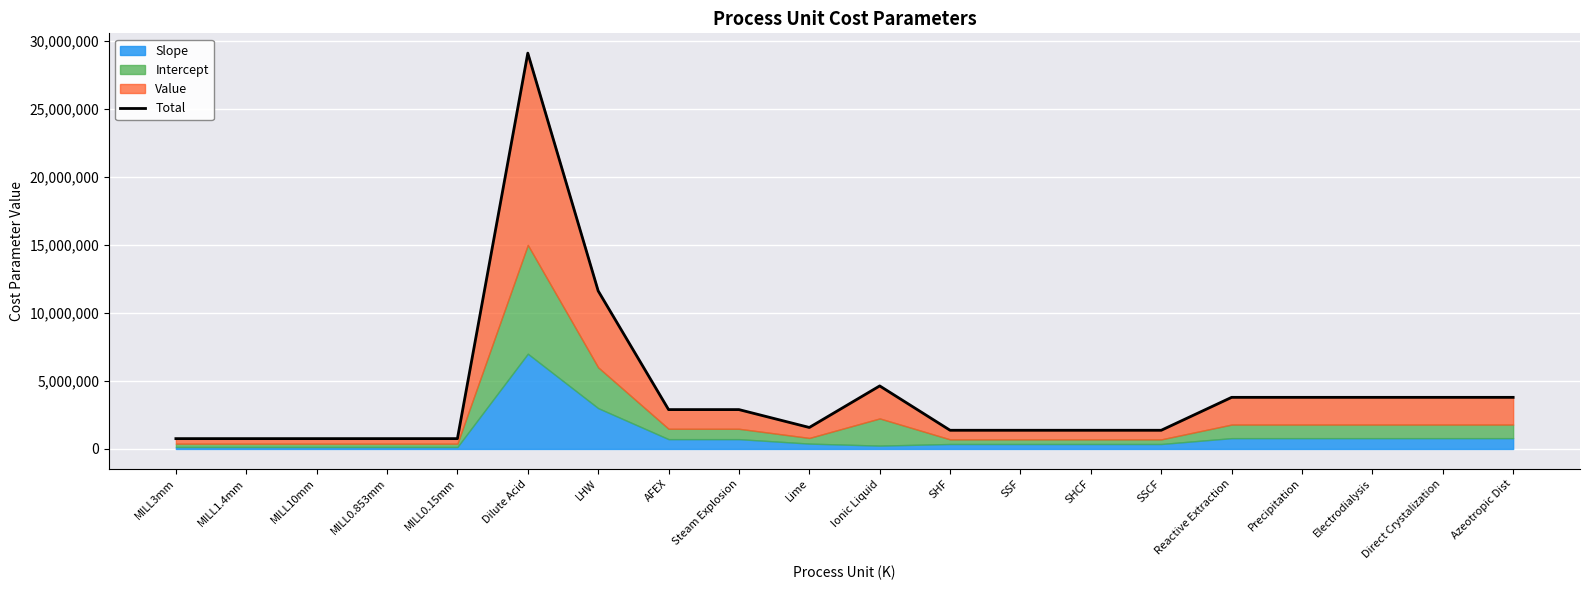

At which category does the chart reach its peak across all series?

Dilute Acid